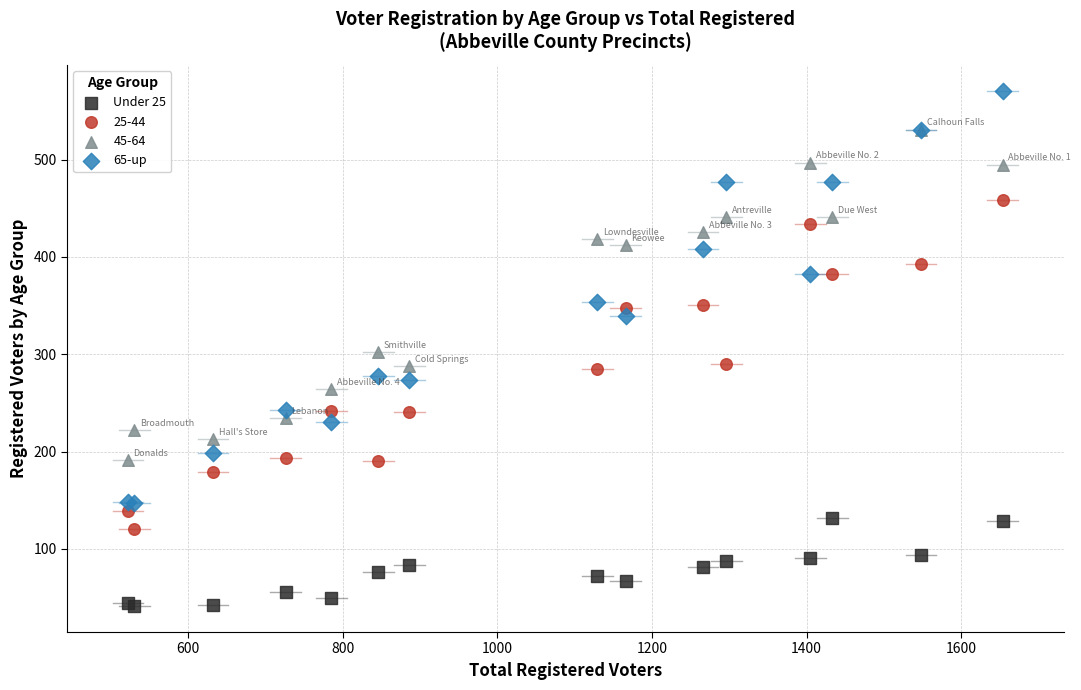

What are all the series names shown in the legend?

Under 25, 25-44, 45-64, 65-up